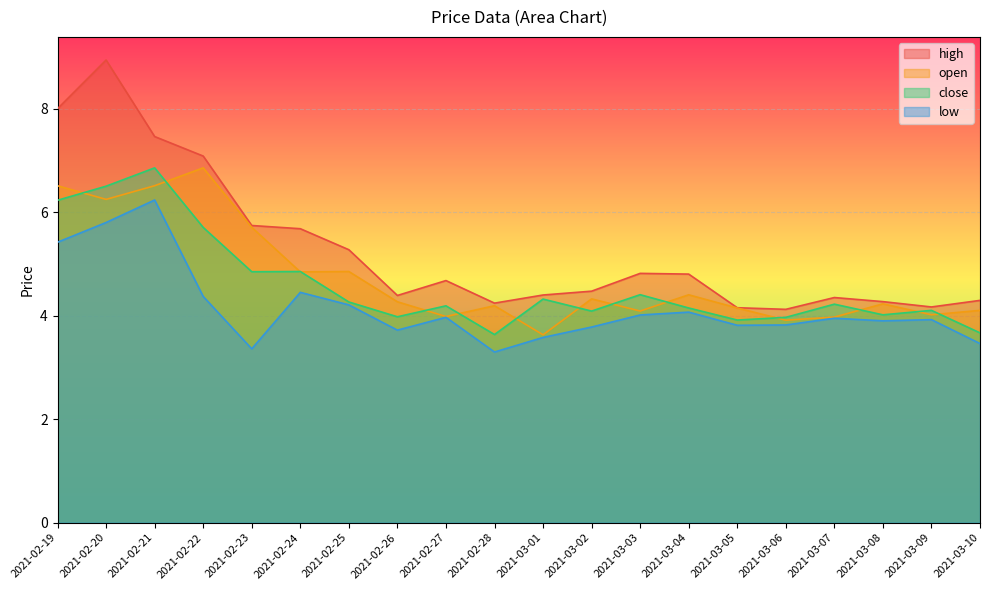

How many interior local valleys does the close series have?

6